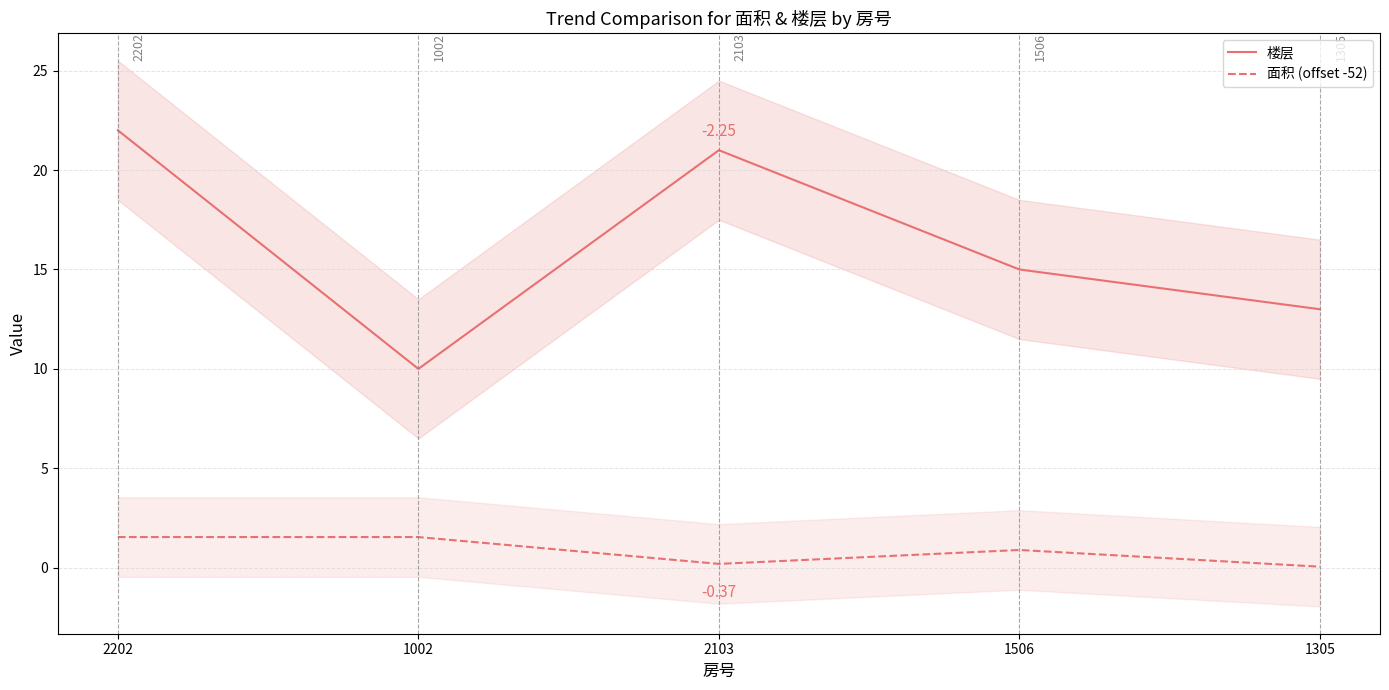

At which label is 楼层 closest to 16?

1506